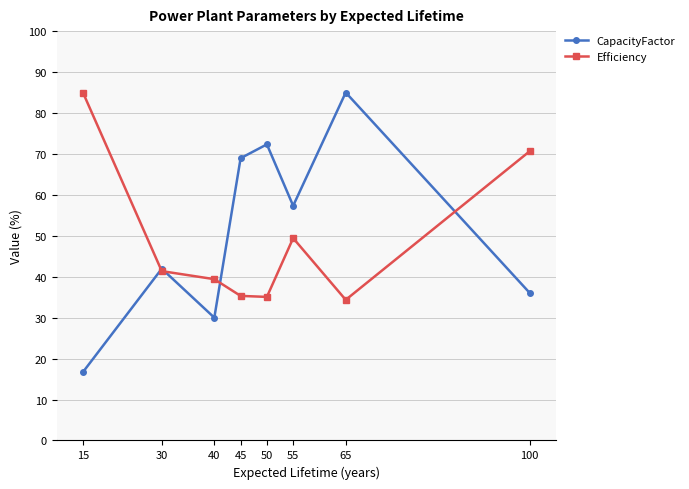

Rank the categories by CapacityFactor value from highest to lowest.

65, 50, 45, 55, 30, 100, 40, 15